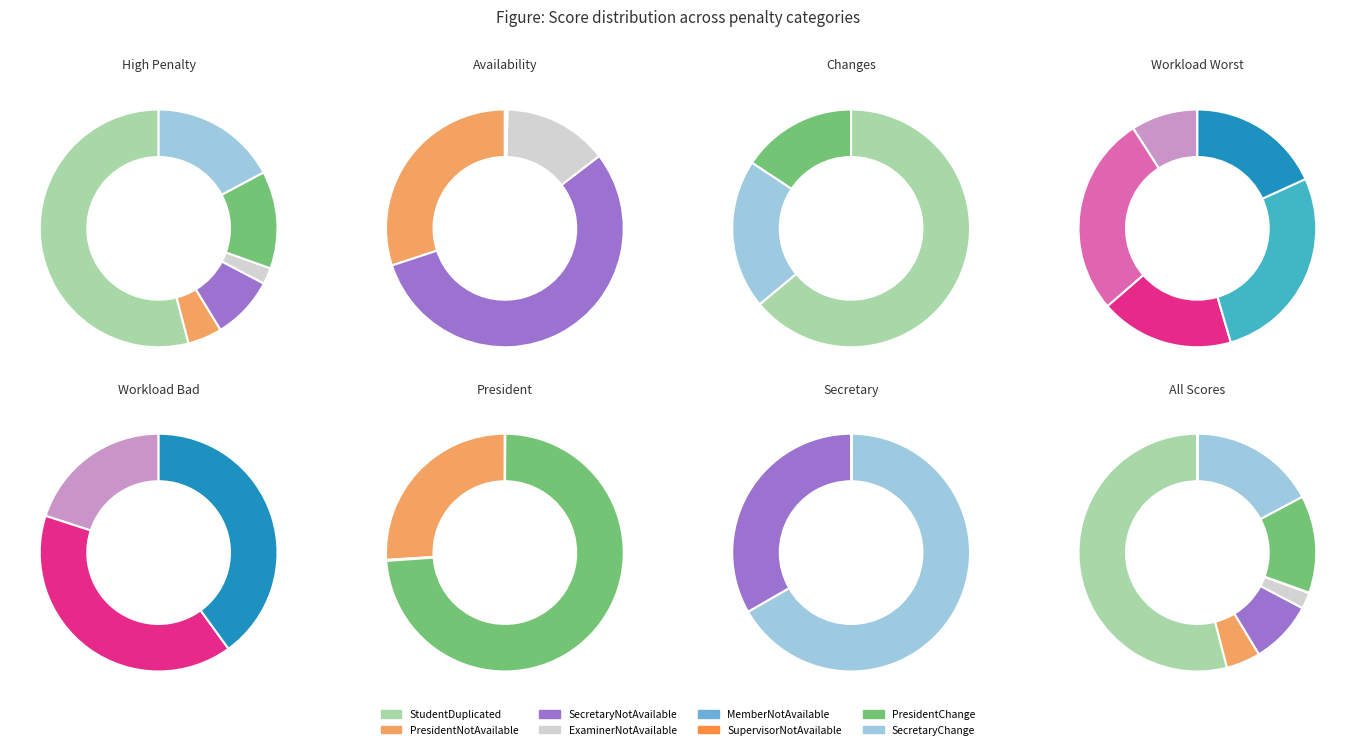

How much of the chart is everything except PresidentChange?

86.7%